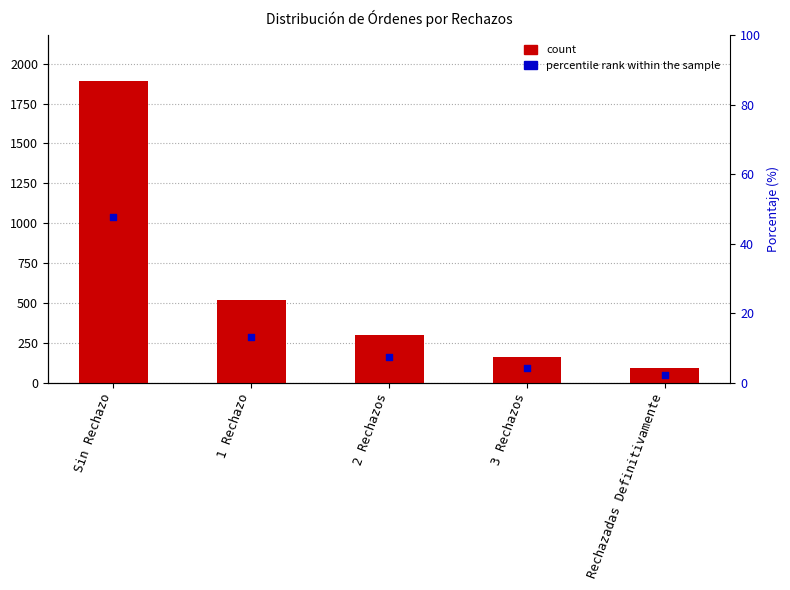

Approximately how many times larger is the value at 2 Rechazos compared to Sin Rechazo?

0.2